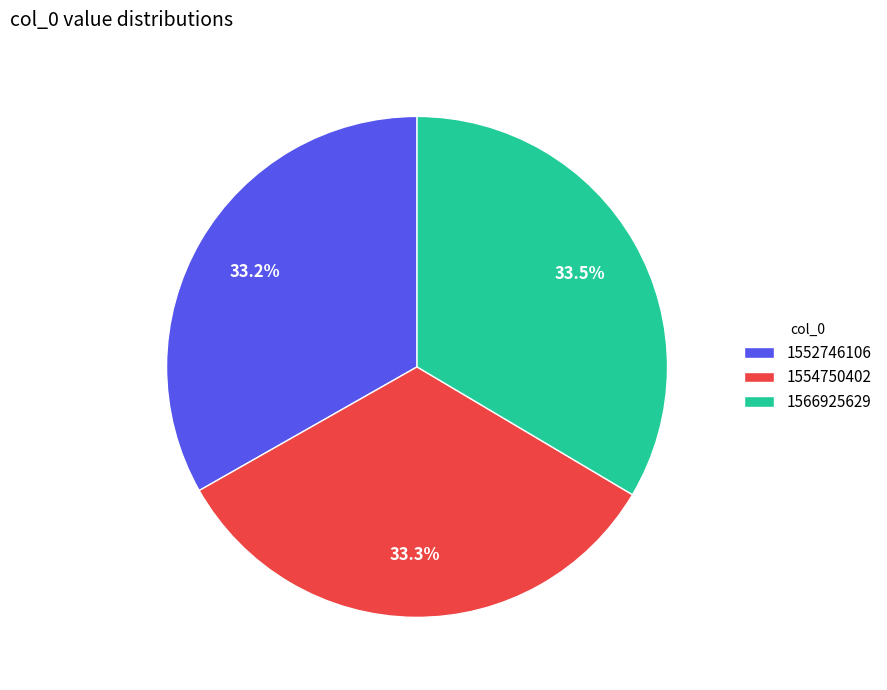

Is it true that 1552746106 is 1% of the pie?

False